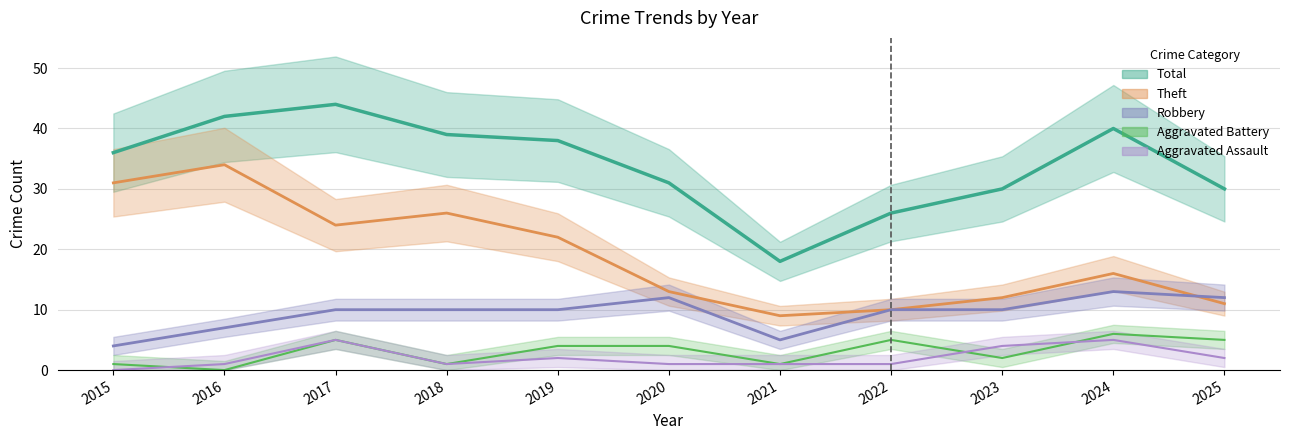

What is the sum of all Aggravated Assault values?

23